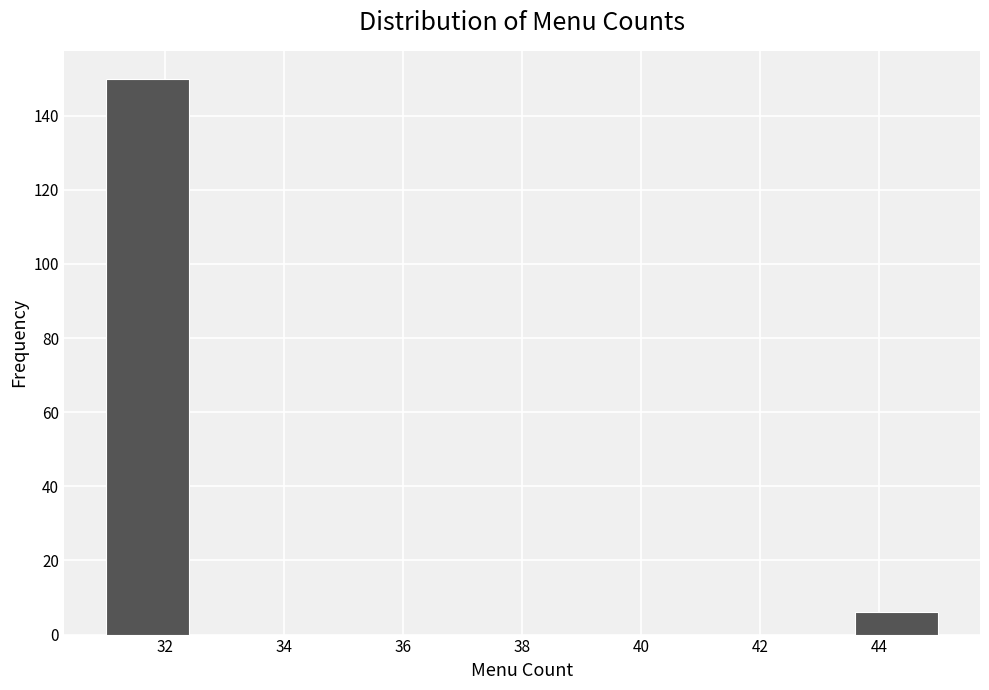

Reading left to right, transcribe this chart: for each bar, give the range it covers on the x-axis and its height. The values are not printed on the chart, so give them approximately, as read against the axis.

31.0 to 32.4: 150
32.4 to 33.8: 0
33.8 to 35.2: 0
35.2 to 36.6: 0
36.6 to 38.0: 0
38.0 to 39.4: 0
39.4 to 40.8: 0
40.8 to 42.2: 0
42.2 to 43.6: 0
43.6 to 45.0: 6